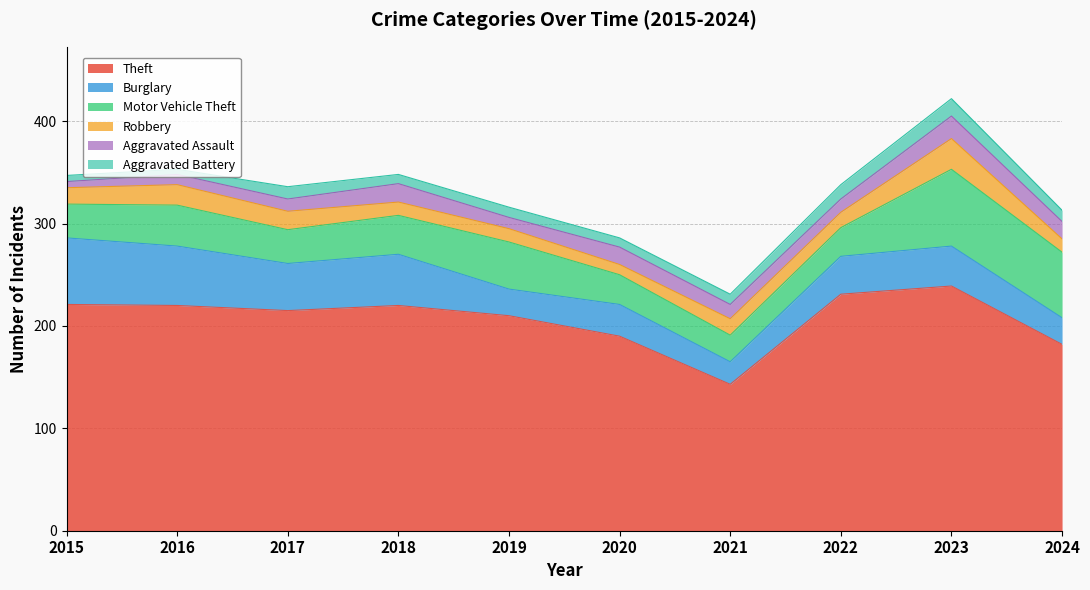

What is the value of the Motor Vehicle Theft point at the 9th from the left?

75